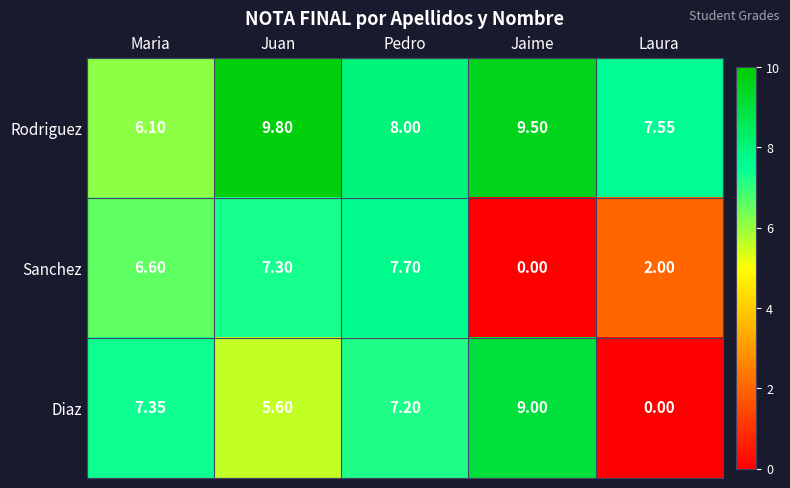

At Pedro, list the series in order from largest to smallest.

Rodriguez, Sanchez, Diaz